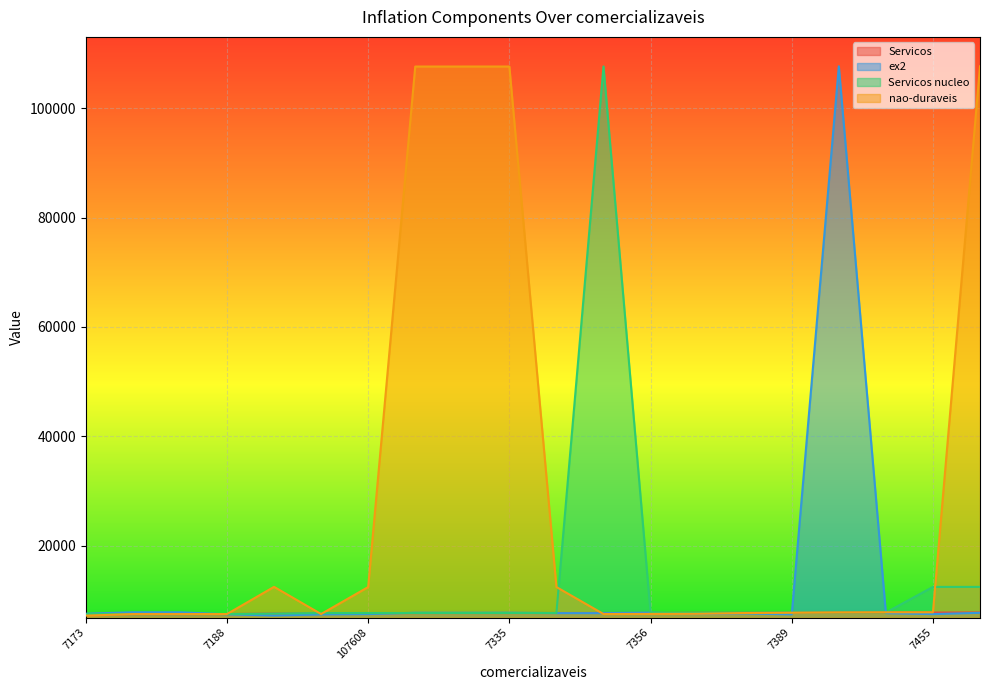

What position from the left is 107617?

11